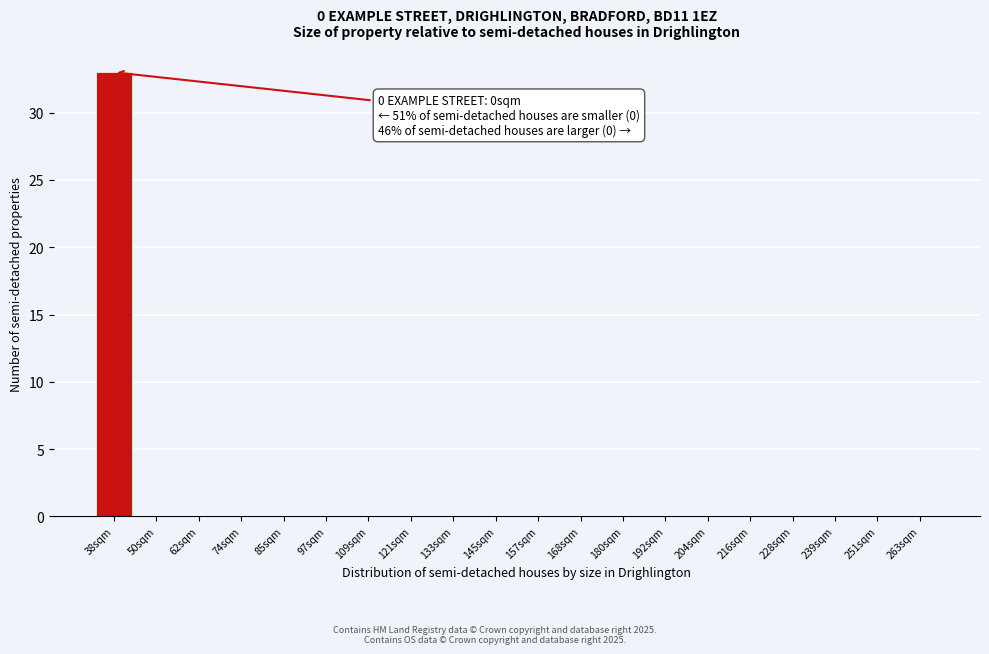

Reading left to right, what are all the values shown in this chart?

38sqm=33	50sqm=0	62sqm=0	74sqm=0	85sqm=0	97sqm=0	109sqm=0	121sqm=0	133sqm=0	145sqm=0	157sqm=0	168sqm=0	180sqm=0	192sqm=0	204sqm=0	216sqm=0	228sqm=0	239sqm=0	251sqm=0	263sqm=0